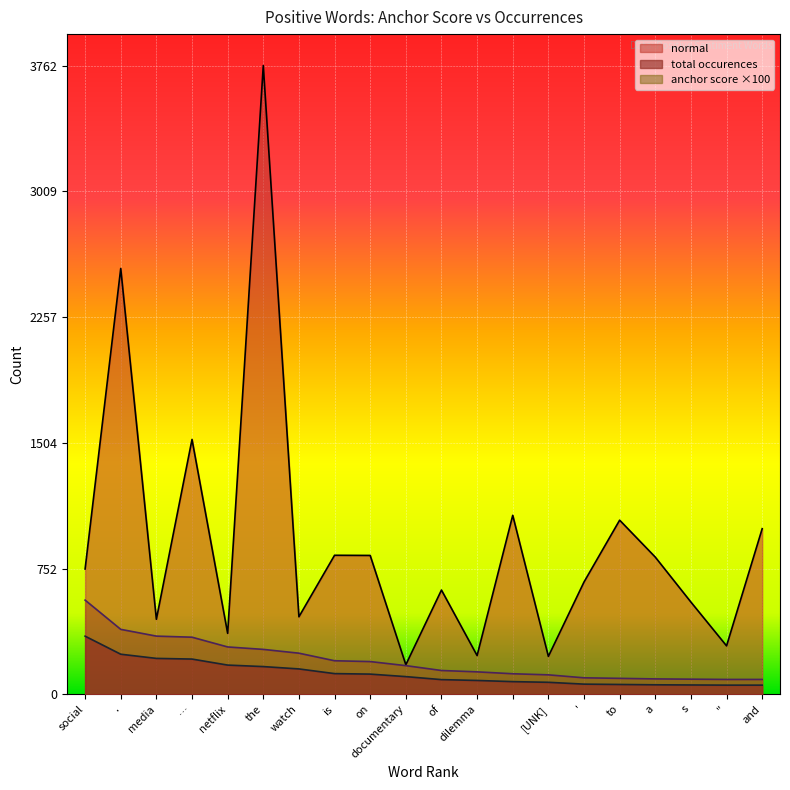

Is the value of total_occurences at [UNK] greater than the value of normal at documentary?

No